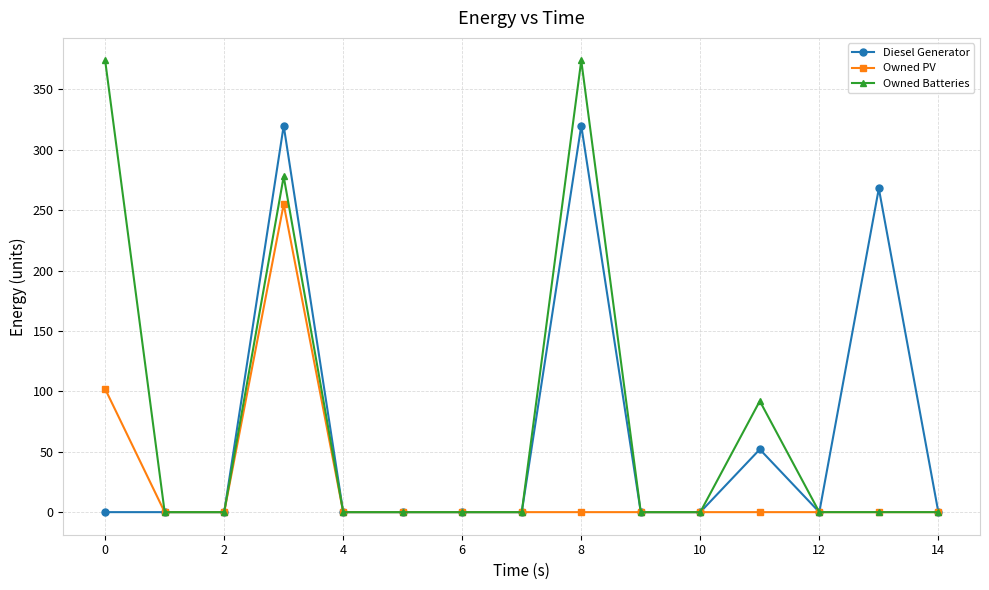

How many lines are shown in the chart?

3